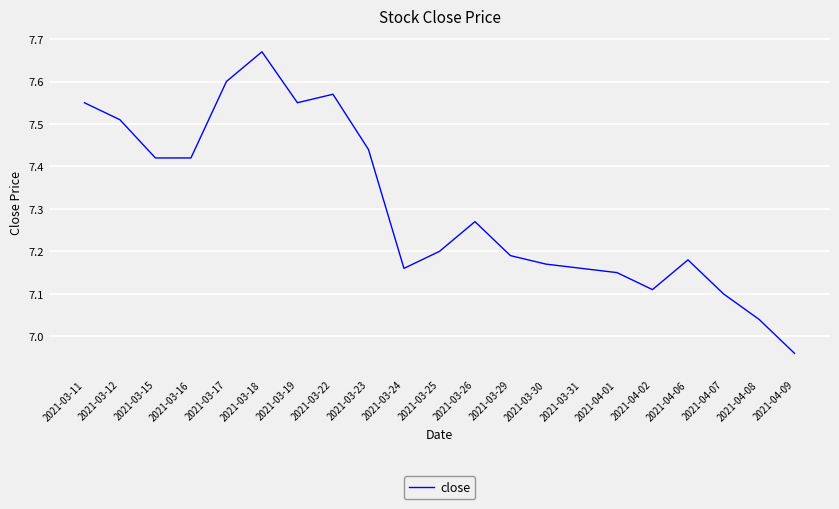

What position from the right is 2021-04-09?

1